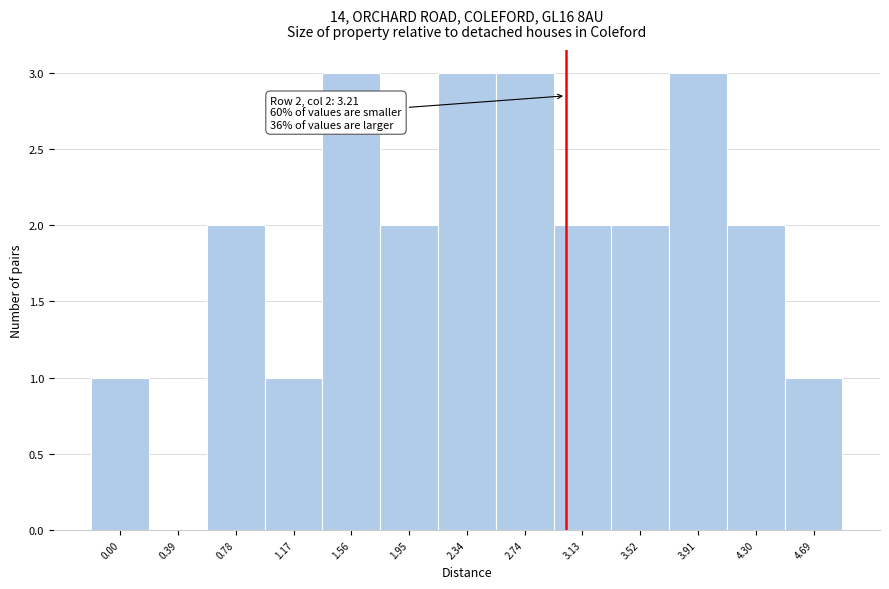

Reading right to left, extract all data points from this chart.

4.69=1	4.30=2	3.91=3	3.52=2	3.13=2	2.74=3	2.34=3	1.95=2	1.56=3	1.17=1	0.78=2	0.39=0	0.00=1